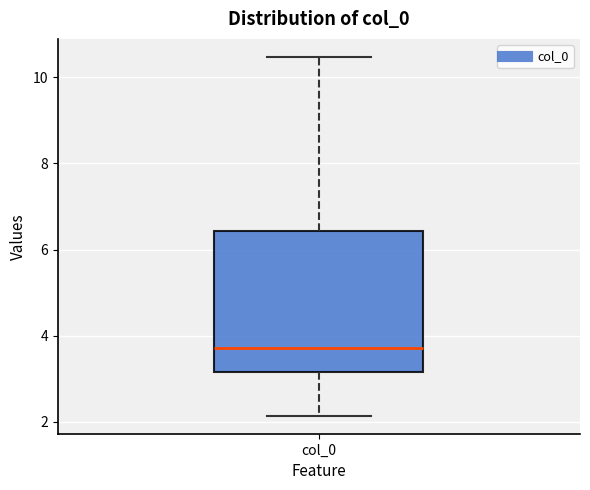

Transcribe this box plot: give where the median line is, the range the box spans, and where the two whiskers end, as read against the y-axis. The values are not printed on the chart, so give them approximately, as read against the axis.

median 3.8, box 3.2 to 6.4, whiskers 2.2 to 10.4